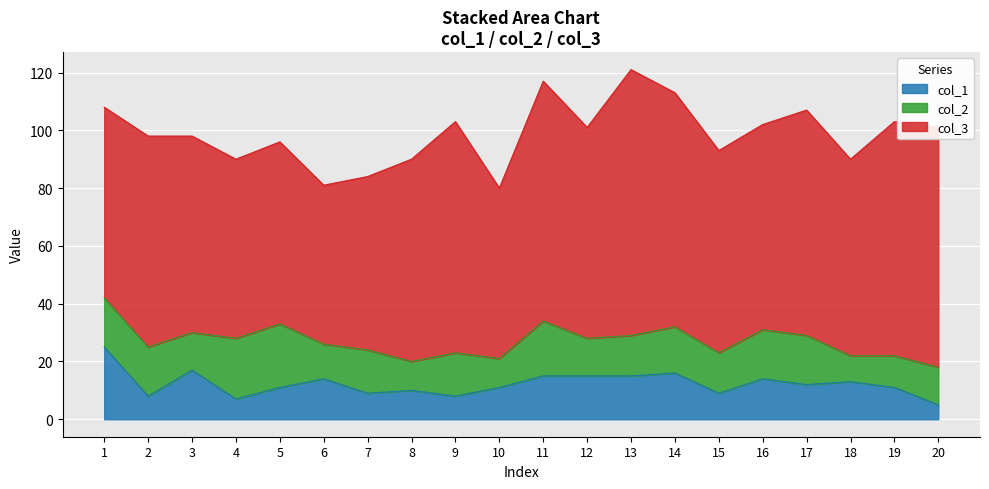

List the labels in order of col_1 value, largest first.

1, 3, 14, 11, 12, 13, 6, 16, 18, 17, 5, 10, 19, 8, 7, 15, 2, 9, 4, 20